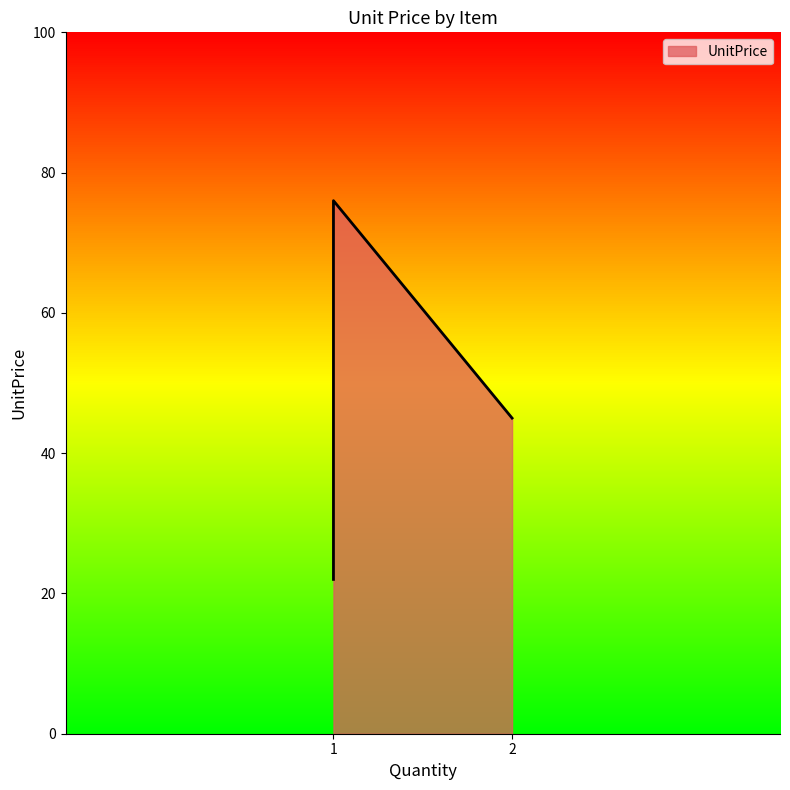

How many lines are shown in the chart?

1